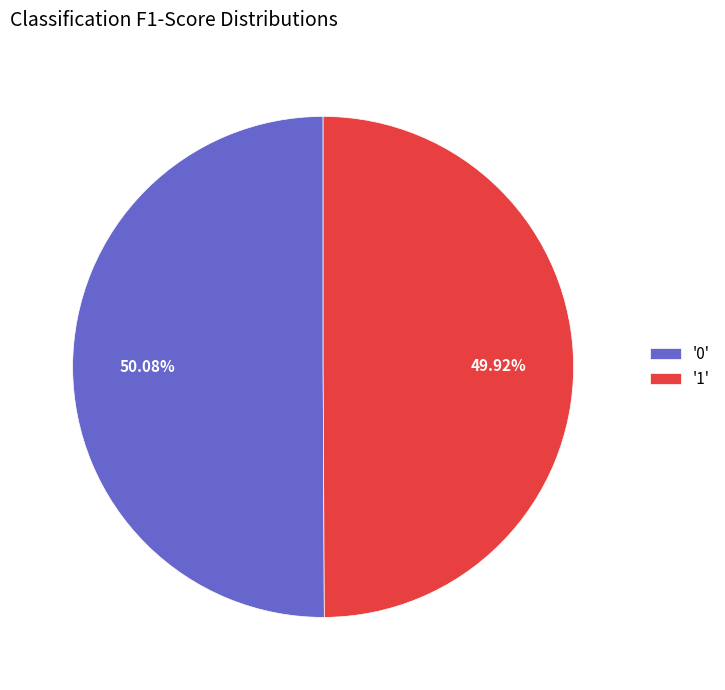

Is there any slice that represents more than half of the pie?

Yes